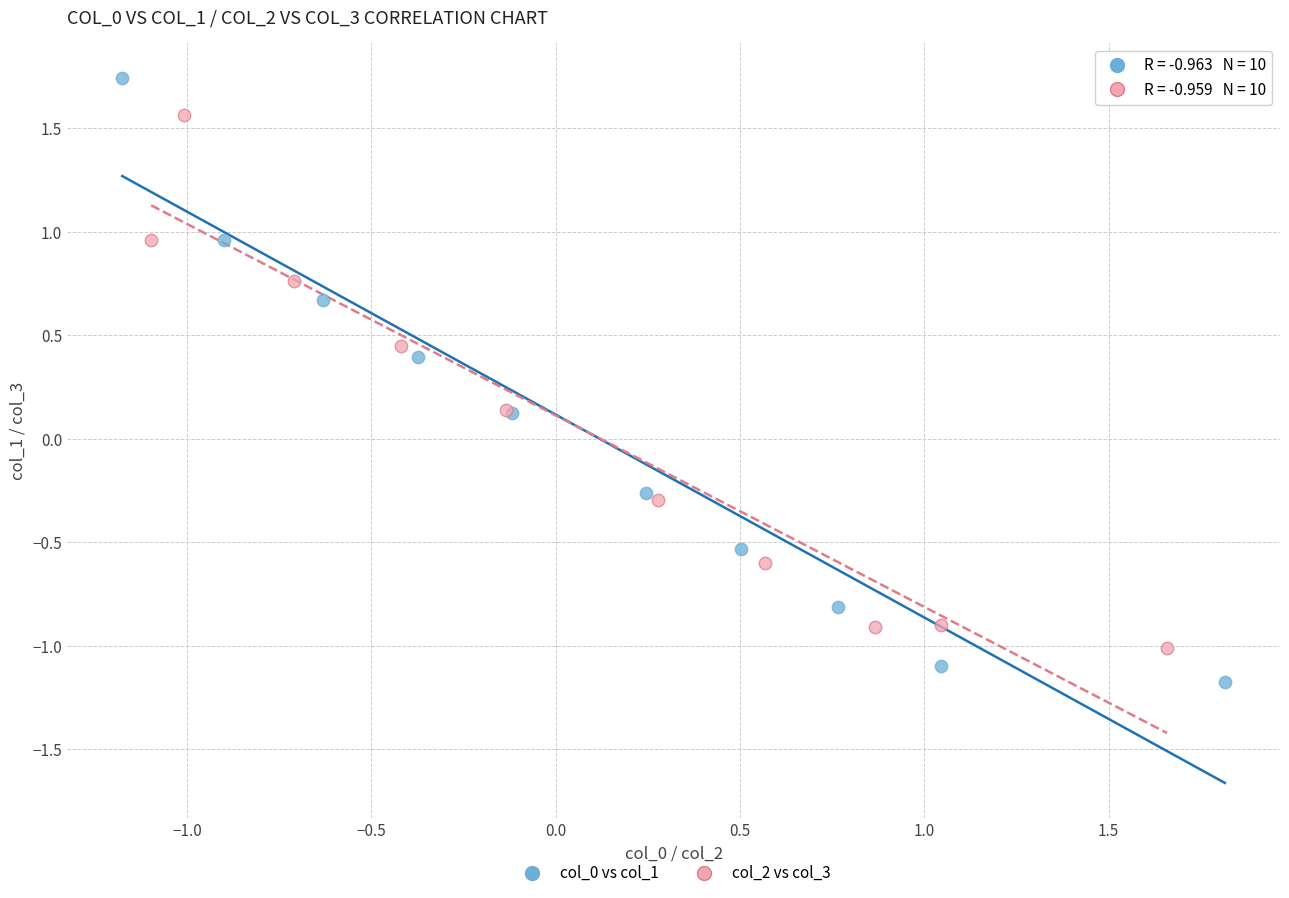

Which series contains the lowest Y value?

col_0 vs col_1